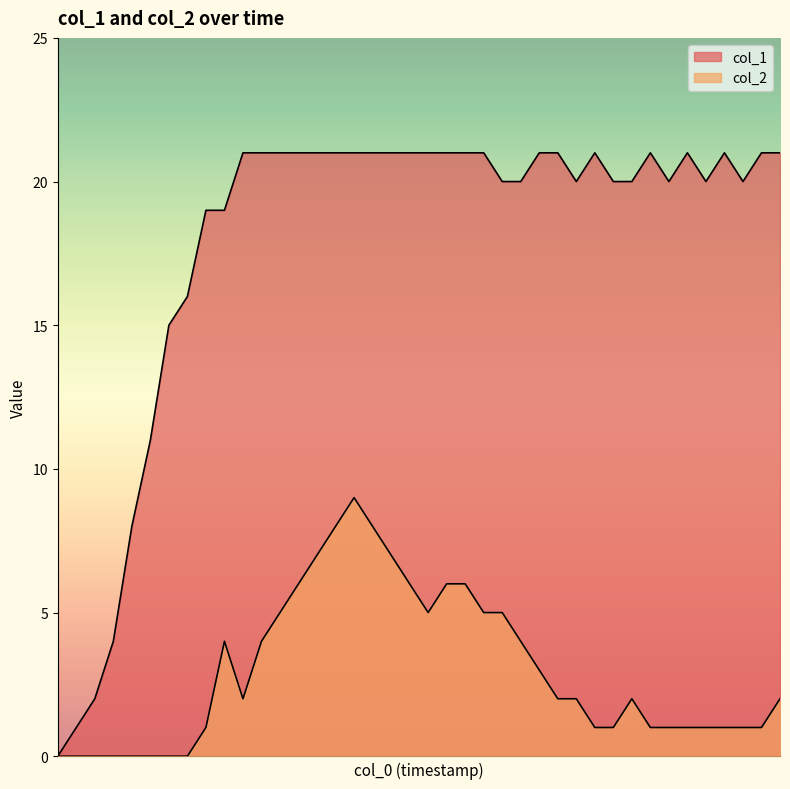

Is it true that col_2 equals 4 at 6?

False